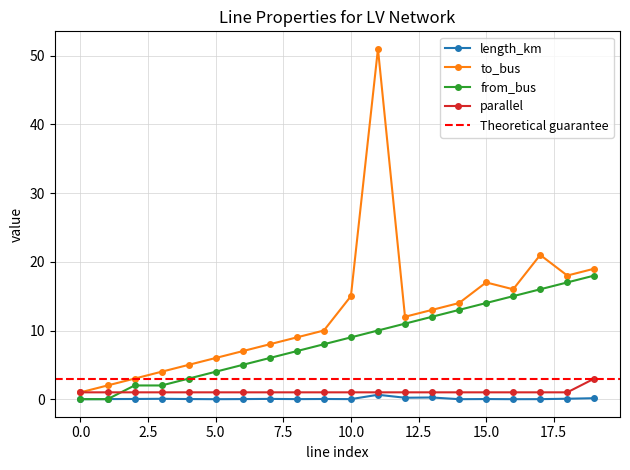

How many distinct data groups are displayed?

4